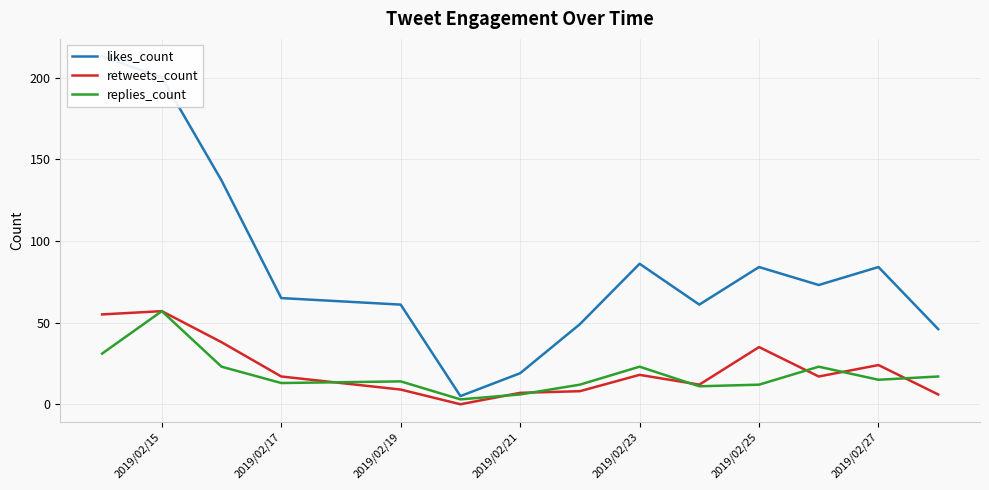

In replies_count, how many points are lower than both neighbors (excluding endpoints)?

4